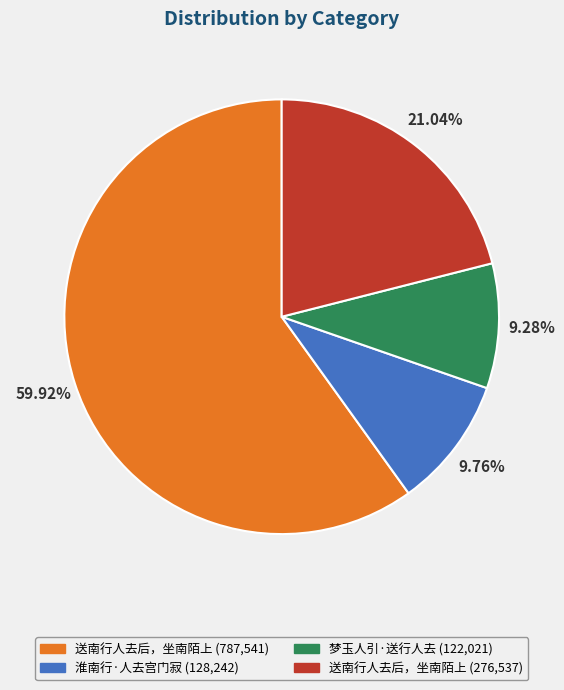

Is there a majority slice in this chart?

Yes